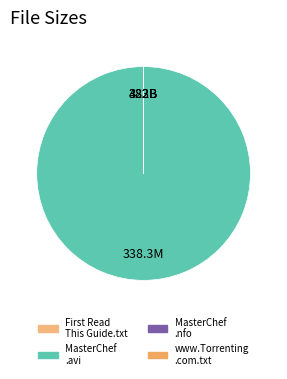

How many slices are in this pie chart?

4